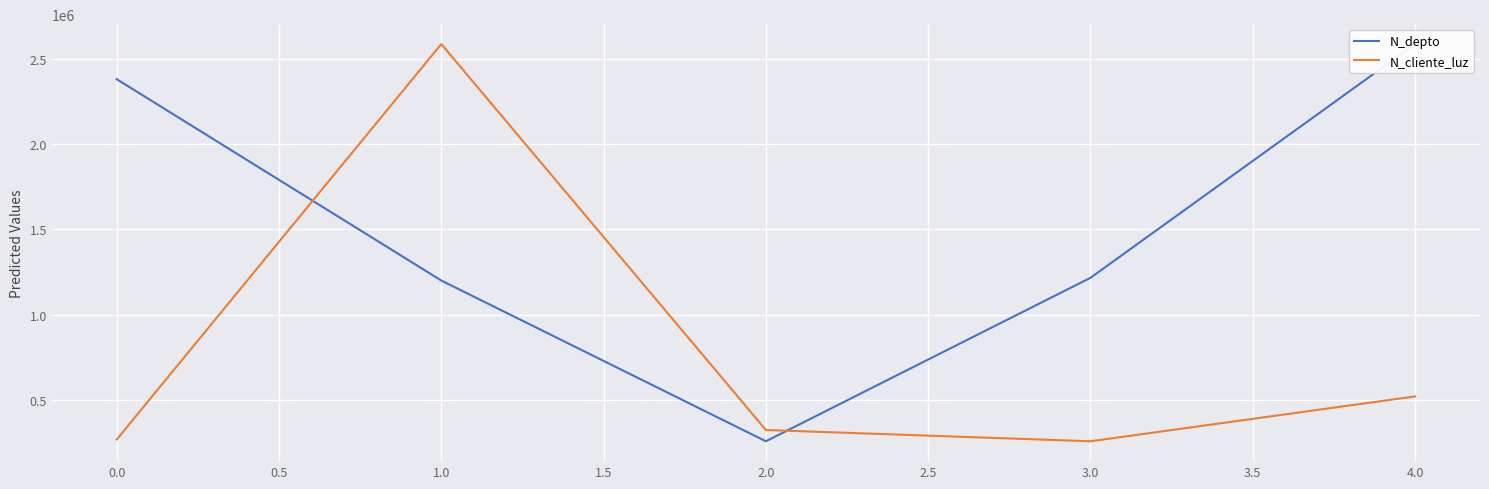

The value of N_cliente_luz at 0.0 is 408359. True or false?

False